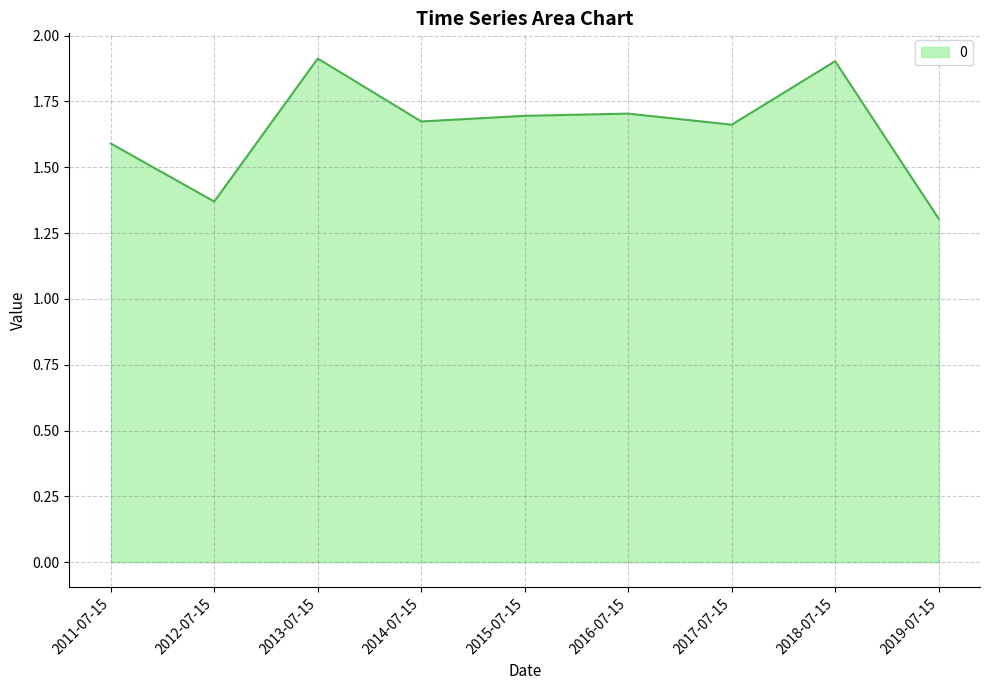

What position from the right is 2013-07-15?

7